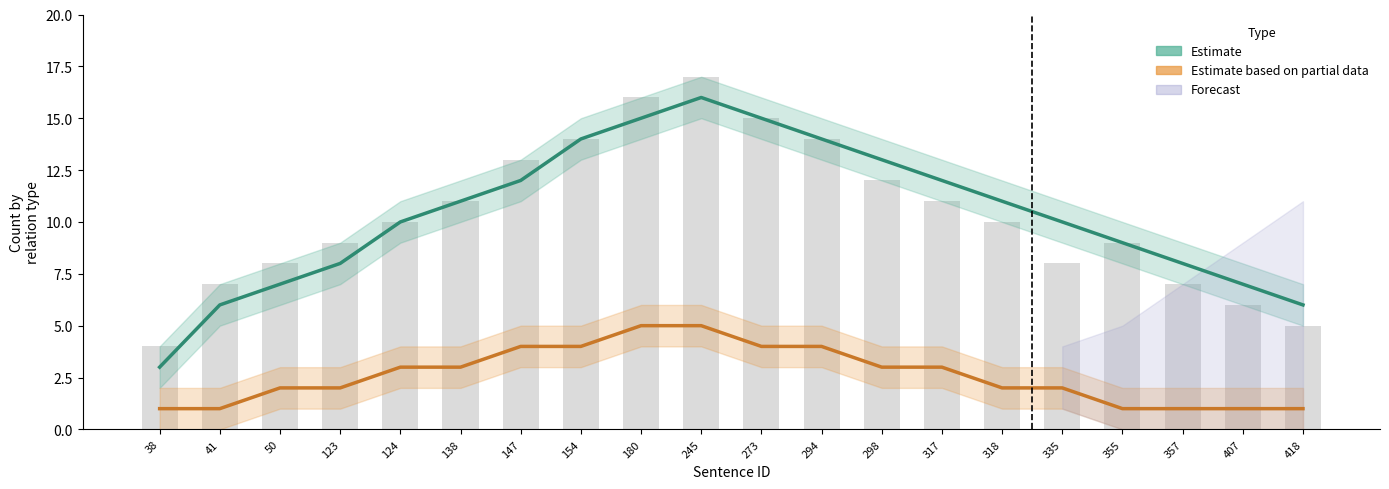

The value of Estimate (AWARD) at 41 is 6. True or false?

True